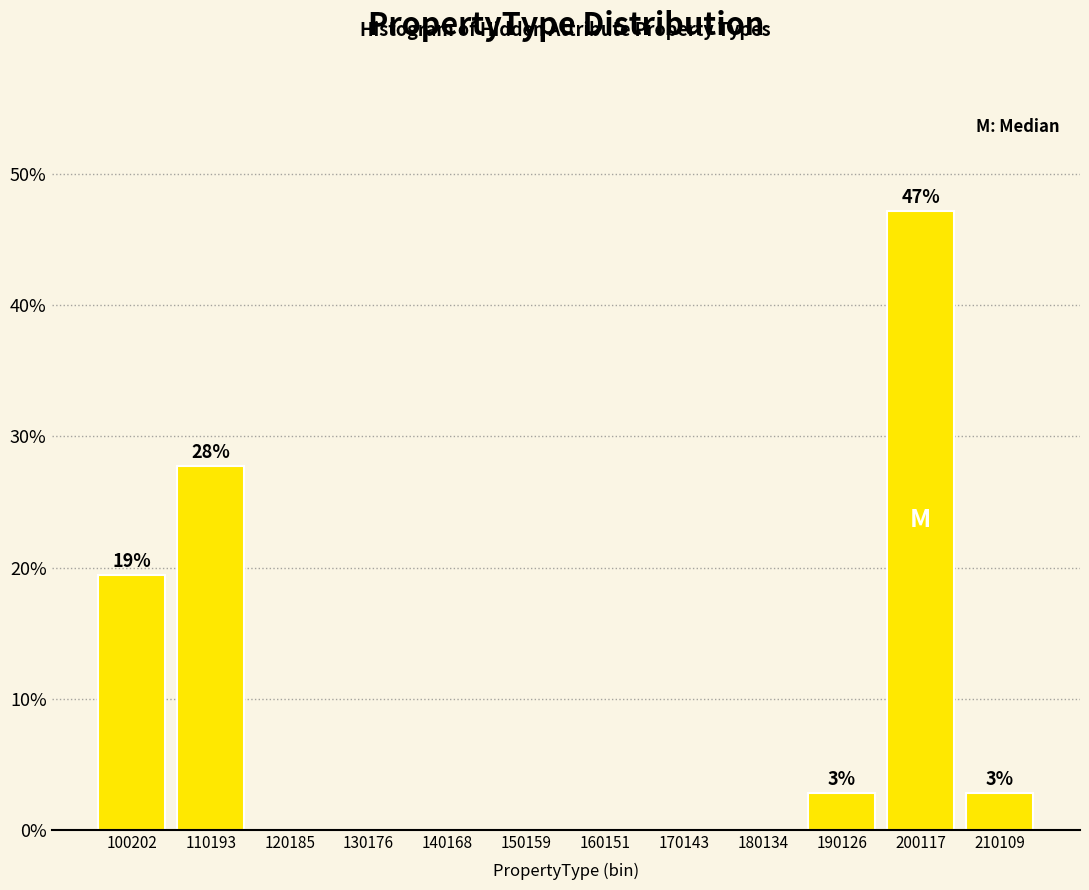

Reading left to right, transcribe all the data shown in this chart.

100202=19.4	110193=27.8	120185=0.0	130176=0.0	140168=0.0	150159=0.0	160151=0.0	170143=0.0	180134=0.0	190126=2.8	200117=47.2	210109=2.8